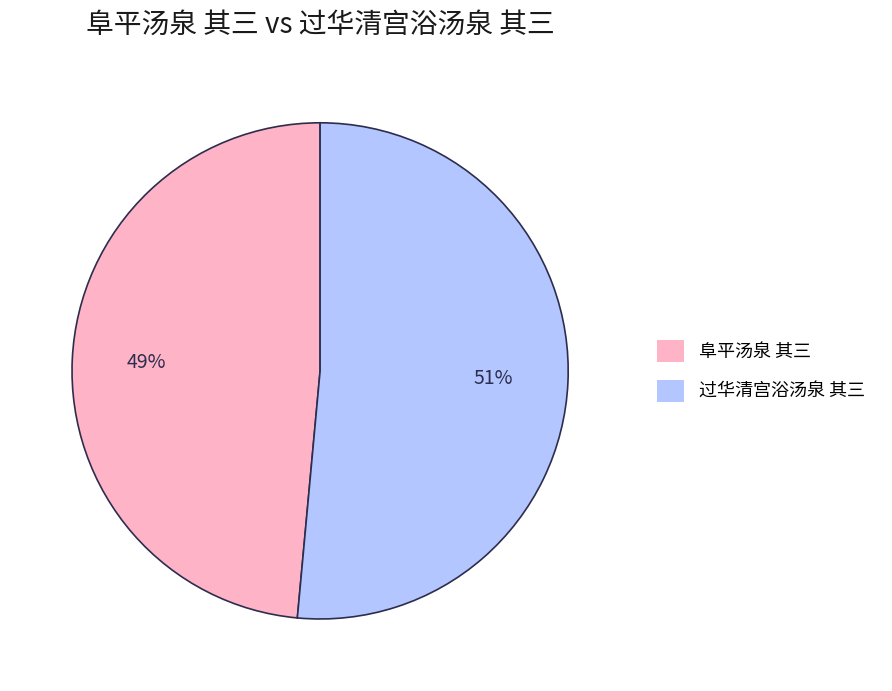

Is it true that 阜平汤泉 其三 is 43% of the pie?

False